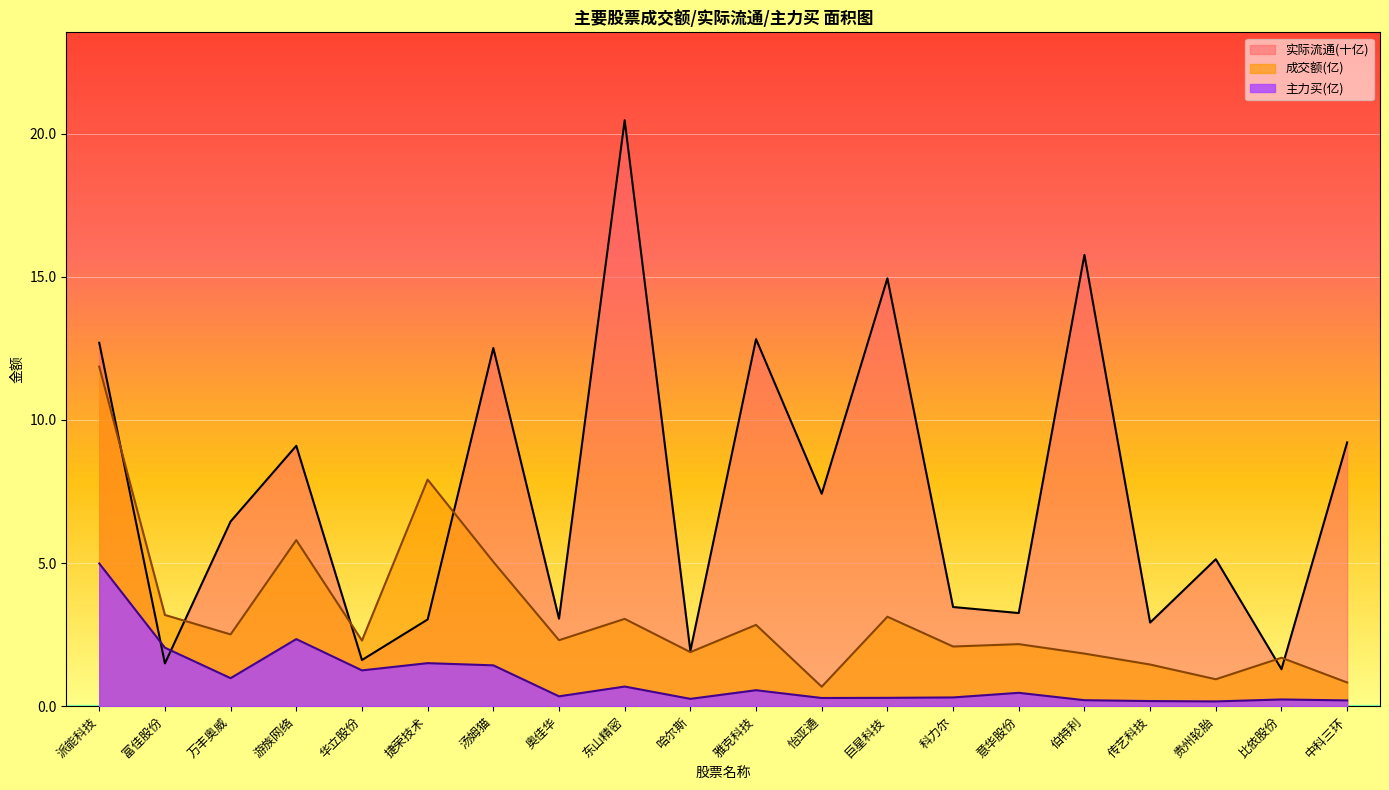

Which series has the widest spread of values?

实际流通(十亿)